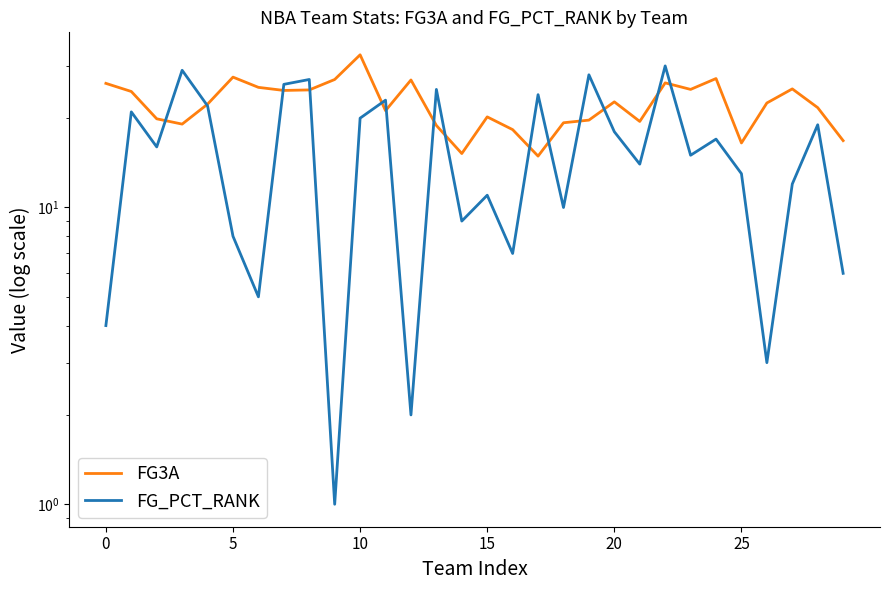

True or false: FG3A has a value of 31.1 at 19.

False